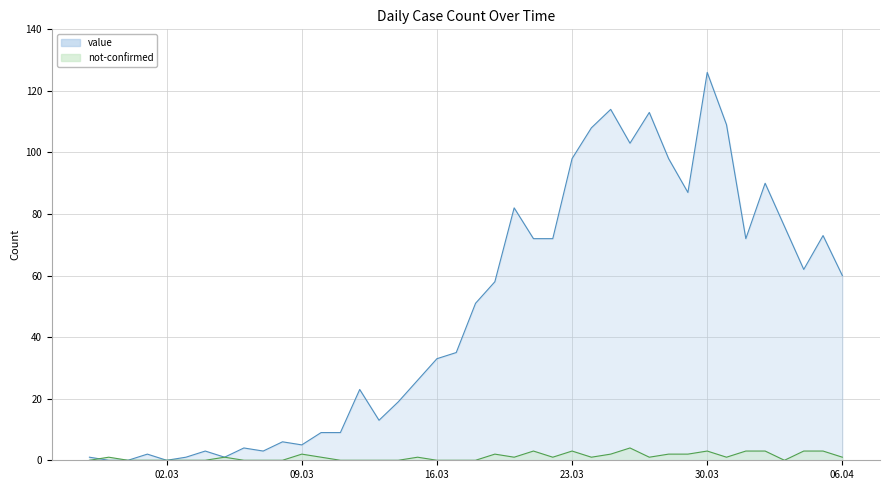

Is it true that not-confirmed equals 0 at 2020-03-11?

True